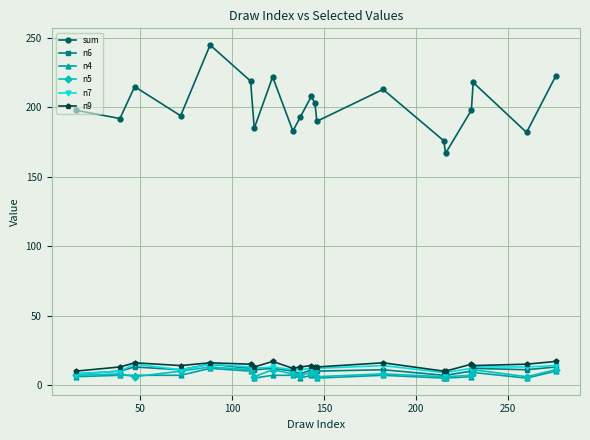

True or false: n7 has more than 0 interior local peaks.

True